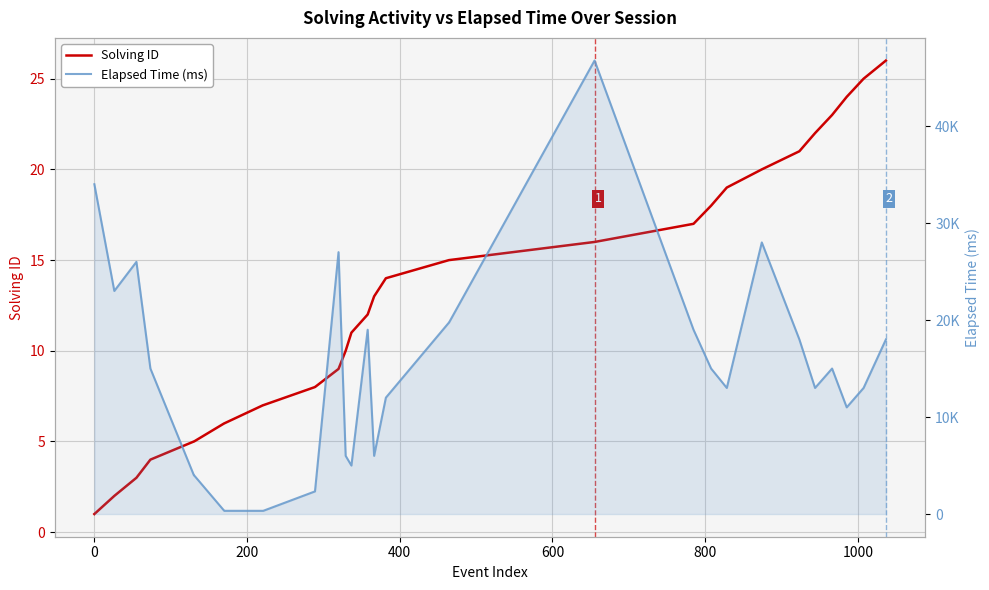

The value of Elapsed Time (ms) at 16 is 14676. True or false?

False